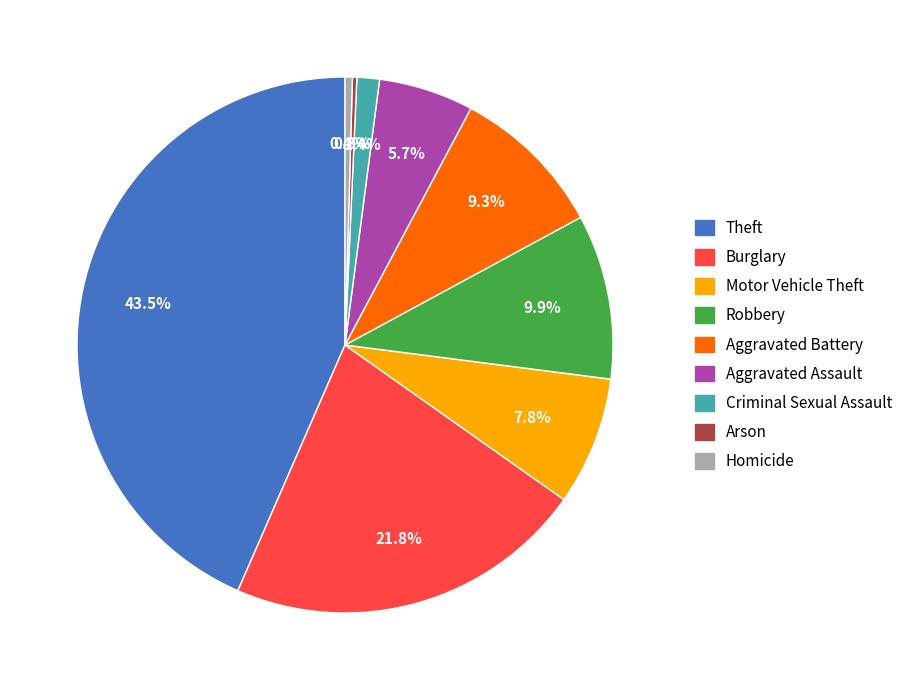

The Aggravated Assault slice represents 1% of the pie. True or false?

False